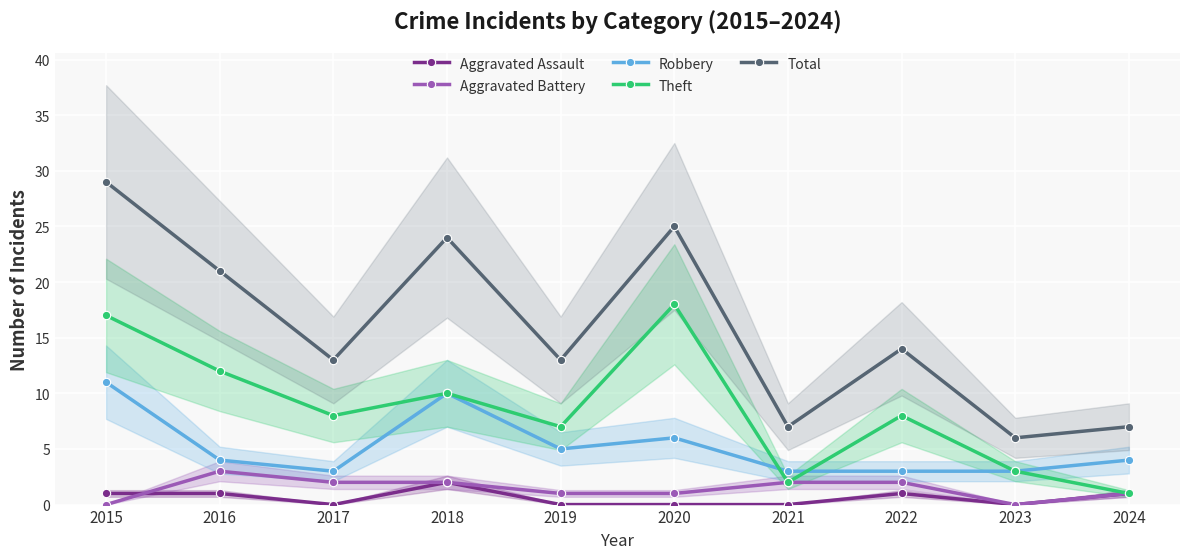

Which series has the largest range (max minus min)?

Total